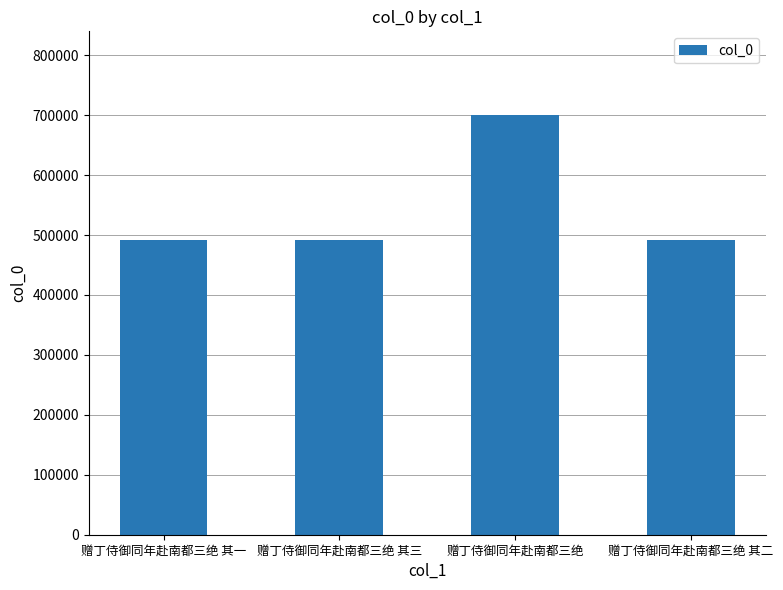

What position from the right is 赠丁侍御同年赴南都三绝?

2